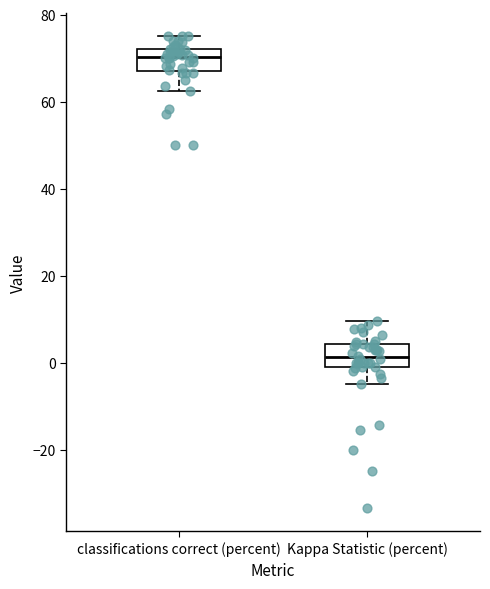

Reading left to right, read every box against the y-axis: the position of its median line, the range the box covers, and the ends of its whiskers. The values are not printed on the chart, so give them approximately, as read against the axis.

classifications correct (percent): median 70, box 68 to 72, whiskers 62 to 76
Kappa Statistic (percent): median 2, box -2 to 4, whiskers -4 to 10